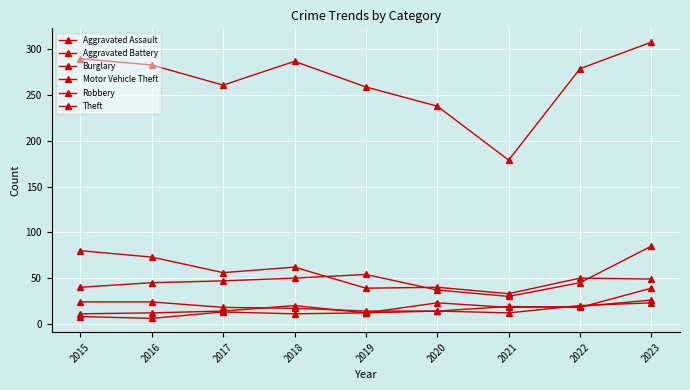

What is the spread (max minus min) of values at 2015?

282